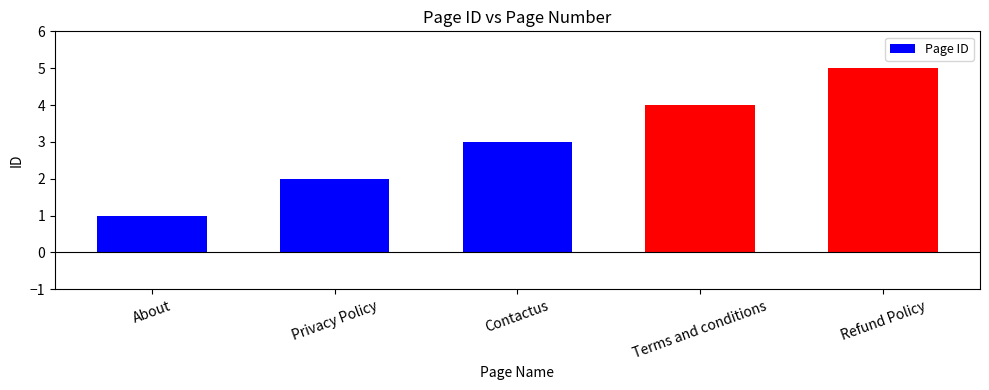

Approximately how many times larger is the value at Terms and conditions compared to Privacy Policy?

2.0